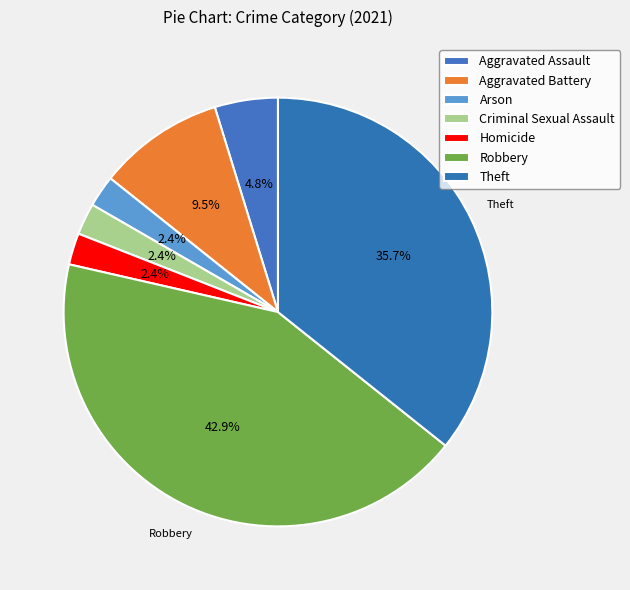

How many segments does this pie chart have?

7